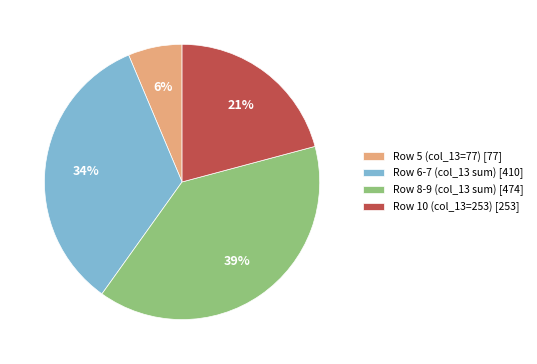

Which category has the biggest portion of the pie?

Row 8-9 (col_13 sum) [474]